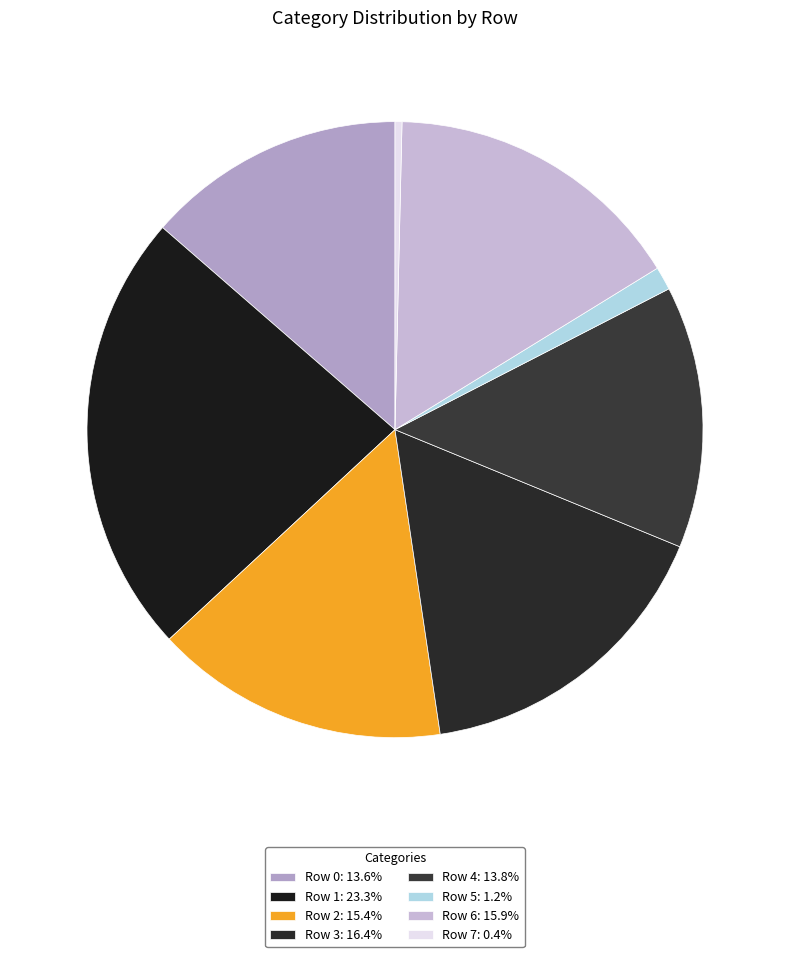

Count the number of slices in the pie.

8